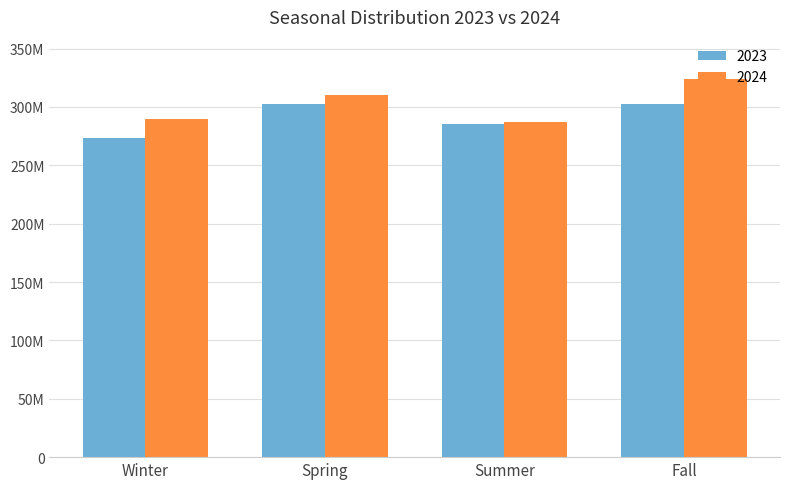

At how many categories does at least one series exceed 291927939?

2